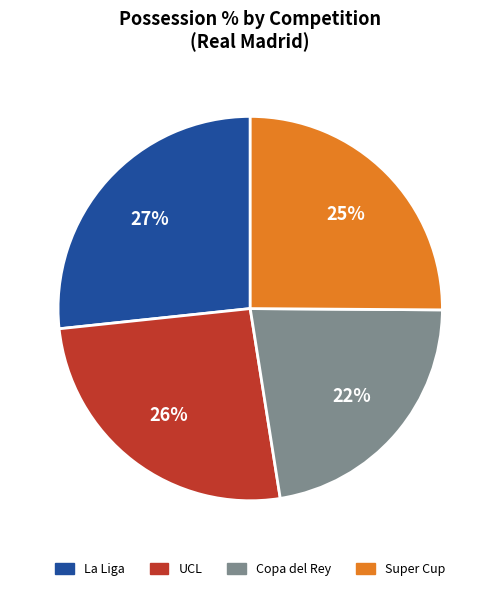

Is the sum of Super Cup and Copa del Rey greater than half?

No